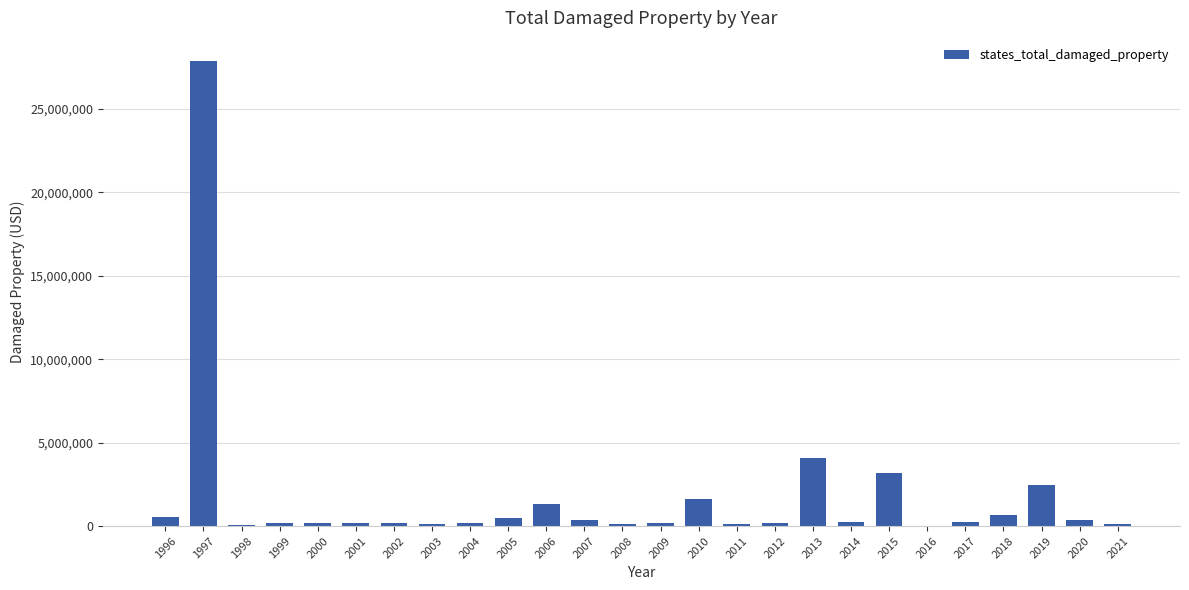

What is the average value?

1740917